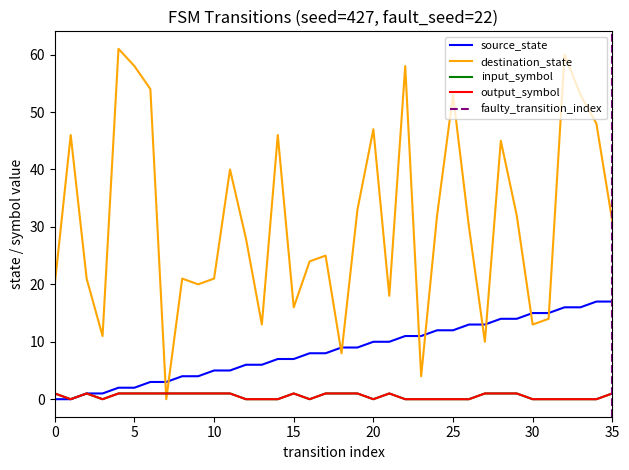

What is the sum of the output_symbol values at 17 and 29?

2